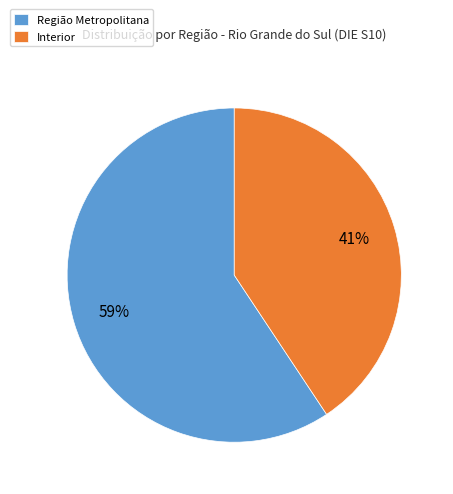

Is it true that Região Metropolitana is 68% of the pie?

False